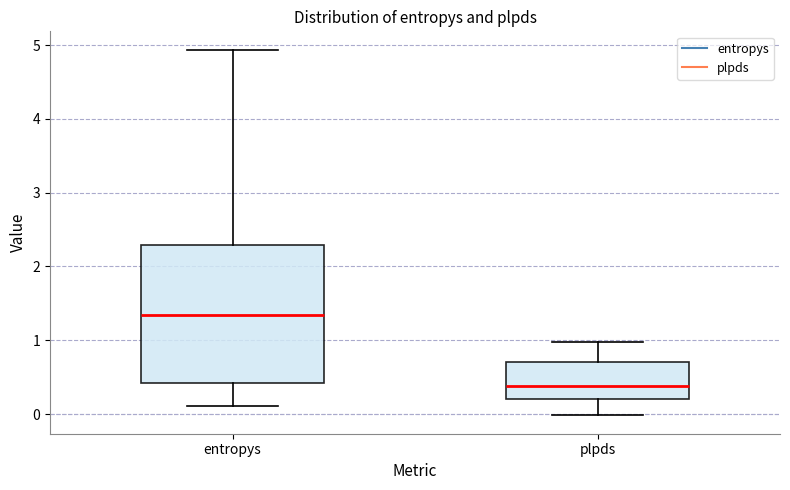

Reading left to right, read every box against the y-axis: the position of its median line, the range the box covers, and the ends of its whiskers. The values are not printed on the chart, so give them approximately, as read against the axis.

entropys: median 1.3, box 0.4 to 2.3, whiskers 0.1 to 4.9
plpds: median 0.4, box 0.2 to 0.7, whiskers 0.0 to 1.0